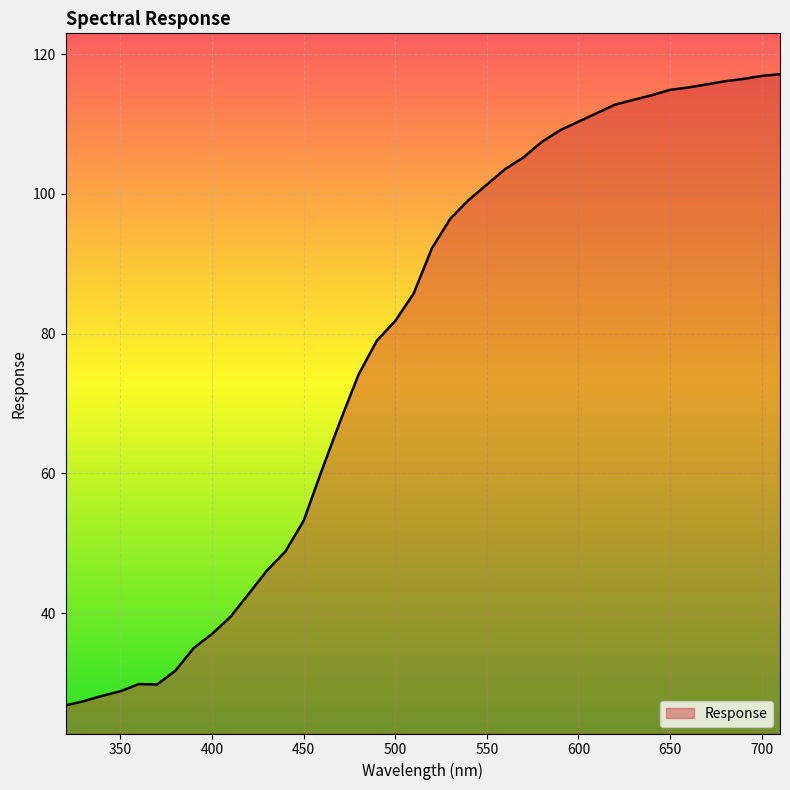

Count the number of data series in this chart.

1